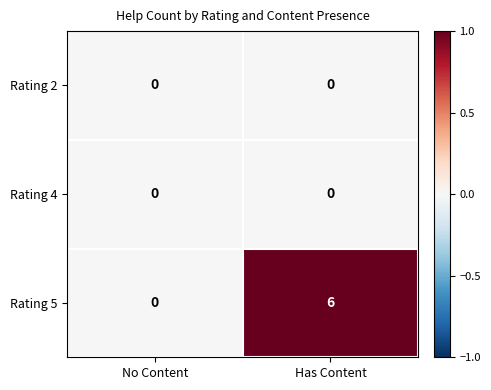

Between No Content and Has Content, which series saw the biggest shift?

Rating 5